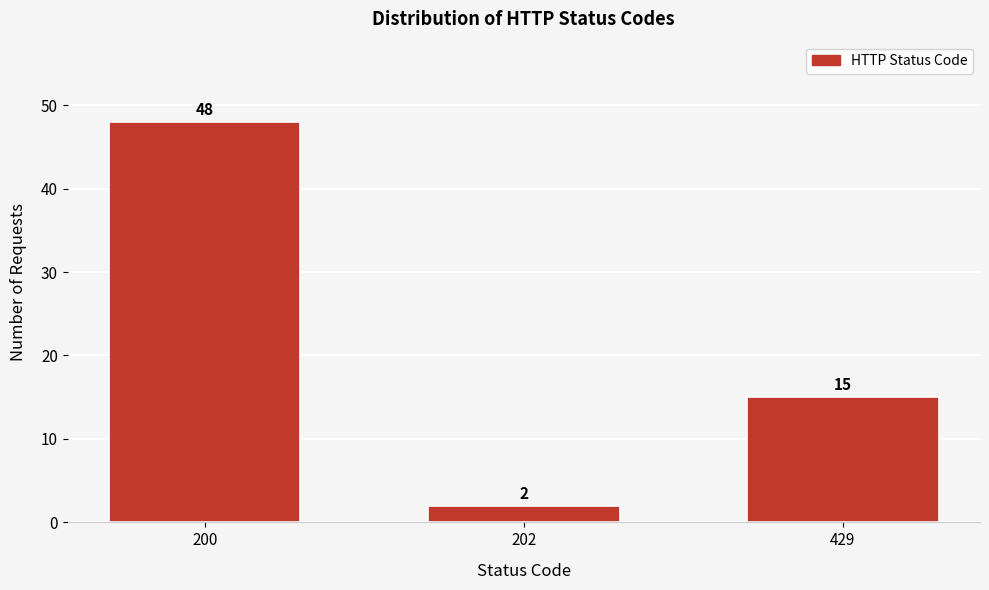

Reading right to left, transcribe all the data shown in this chart.

429=15	202=2	200=48